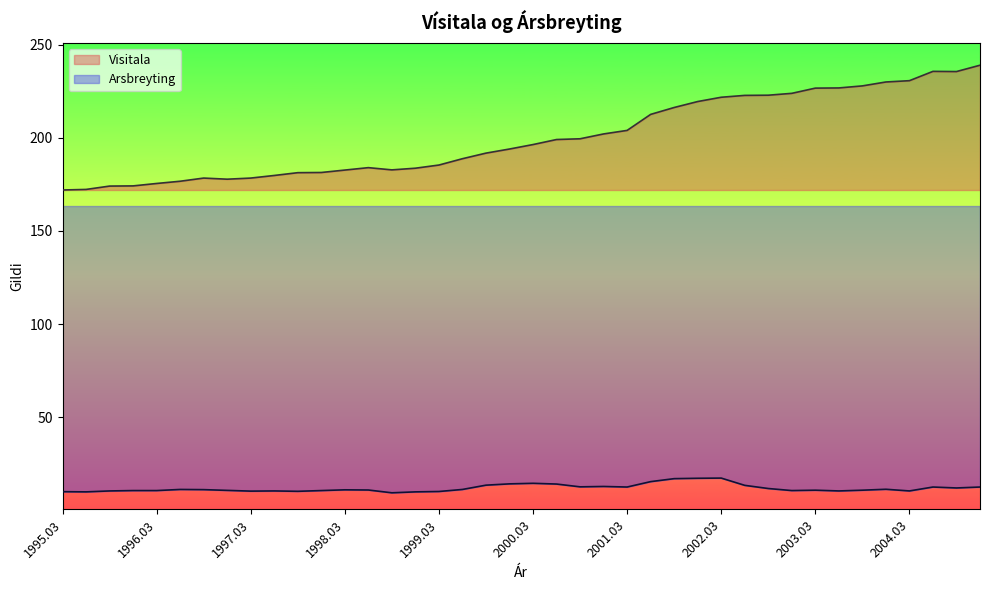

What is the label of the 31st point from the left?

2002.09